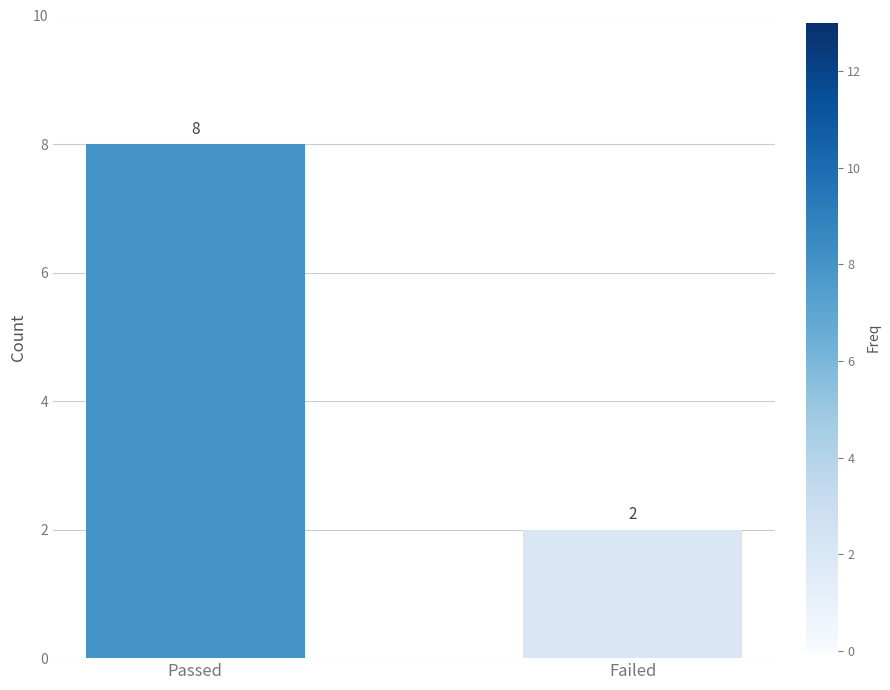

Rank the categories by value from lowest to highest.

Failed, Passed